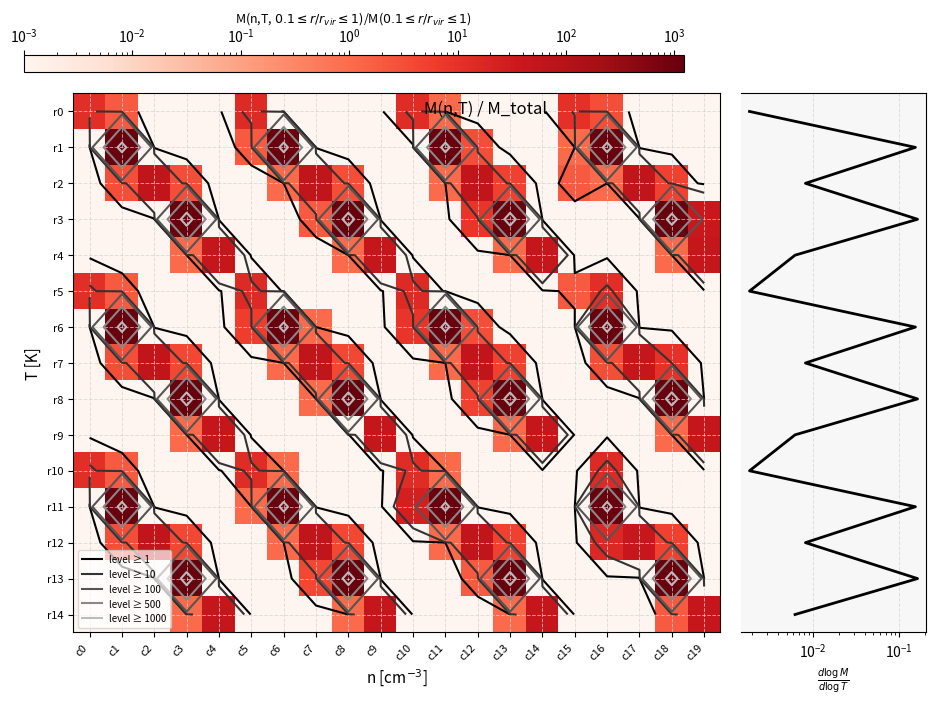

At which category does the chart reach its minimum across all series?

c2